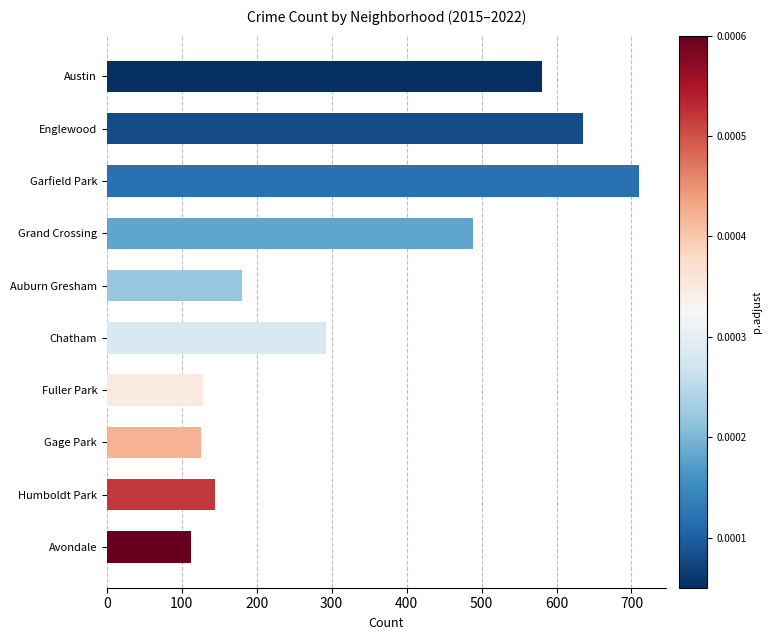

What is the greatest value displayed?

710